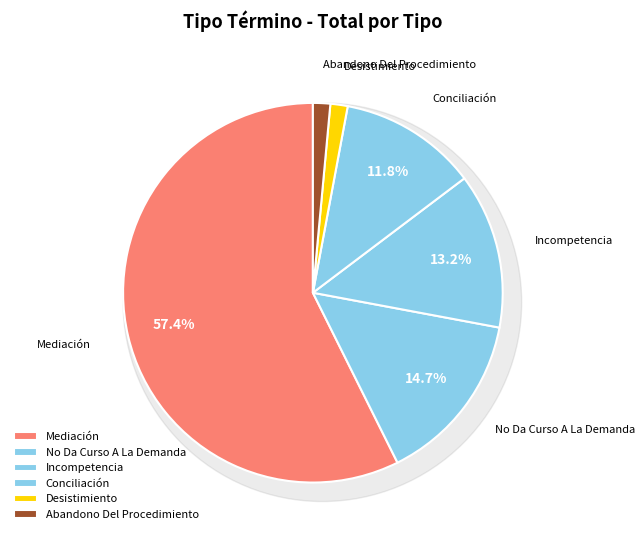

To the nearest percent, what portion does Abandono Del Procedimiento represent?

1%